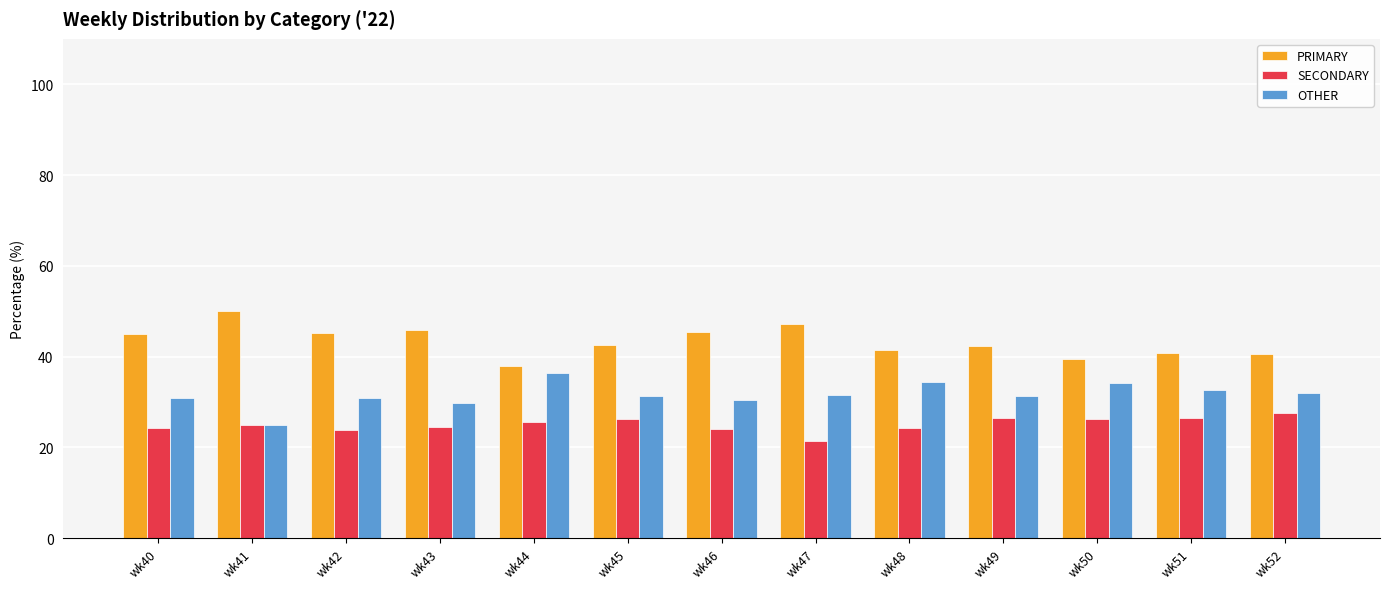

List the series in order of their peak value, lowest first.

SECONDARY, OTHER, PRIMARY